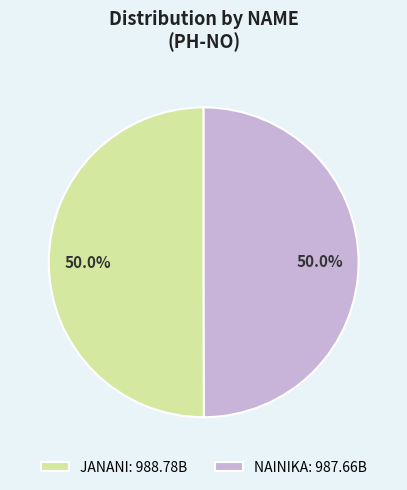

Do NAINIKA and JANANI together represent more than half of the pie?

Yes